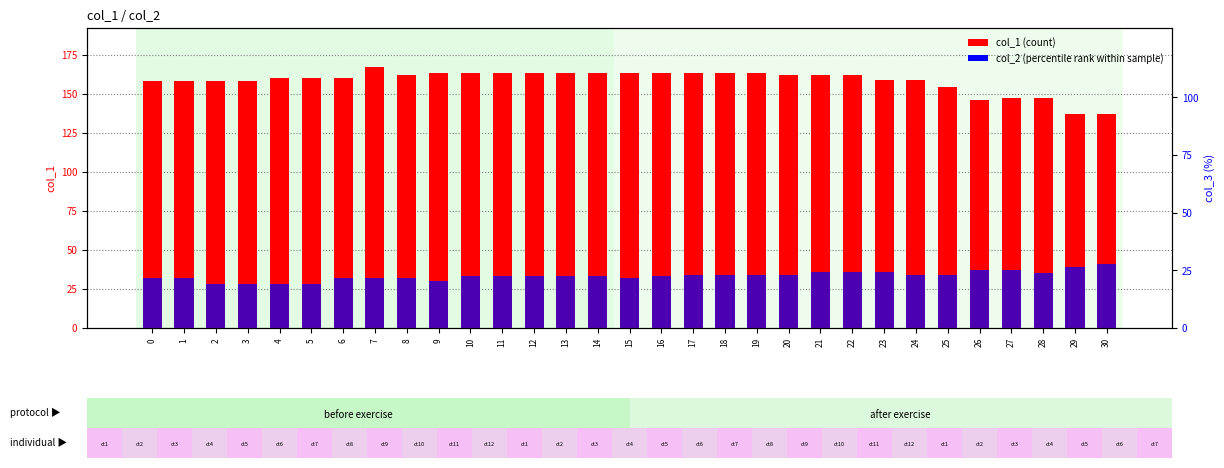

Is the value of col_1 (count) at 15 greater than the value of col_2 (percentile rank) at 9?

Yes